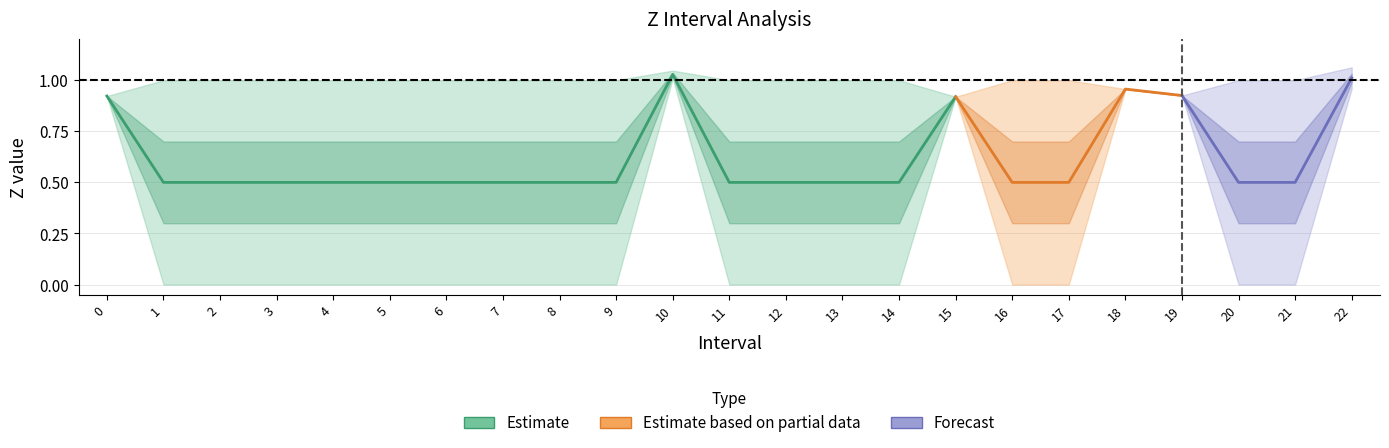

What is the difference between the highest and lowest values at 9?

1.0